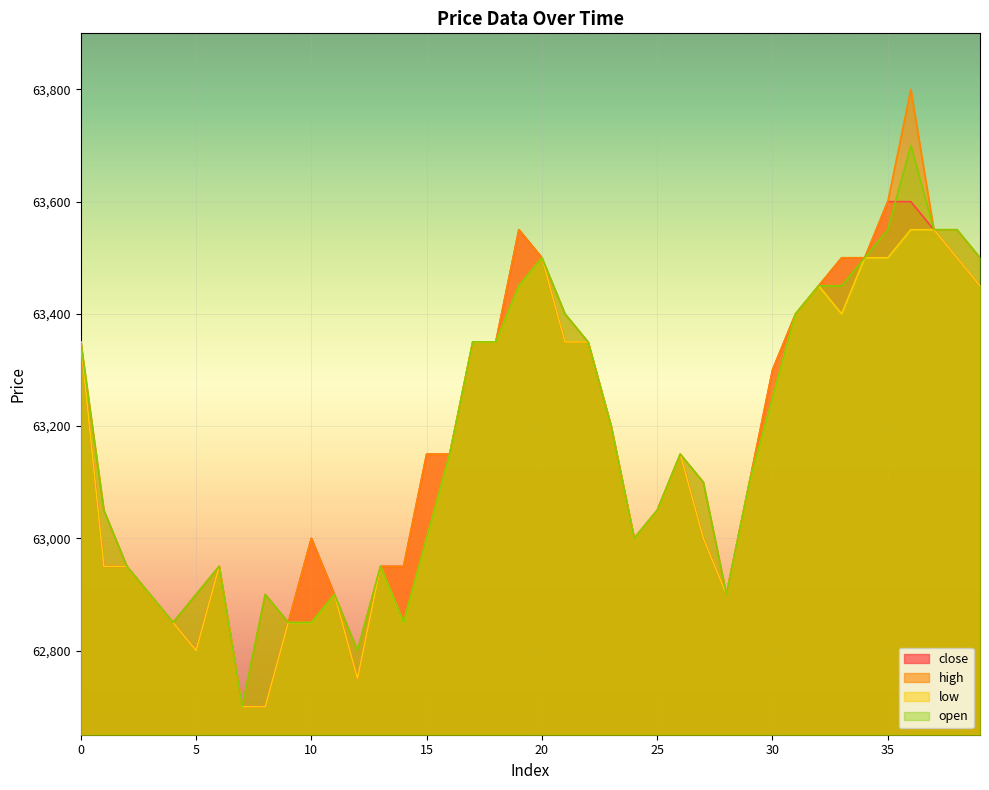

Rank the series at 32 from highest to lowest value.

close, high, low, open